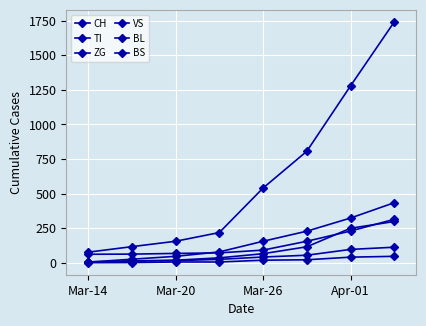

Rank the series by their maximum value, from highest to lowest.

CH, BS, TI, BL, VS, ZG